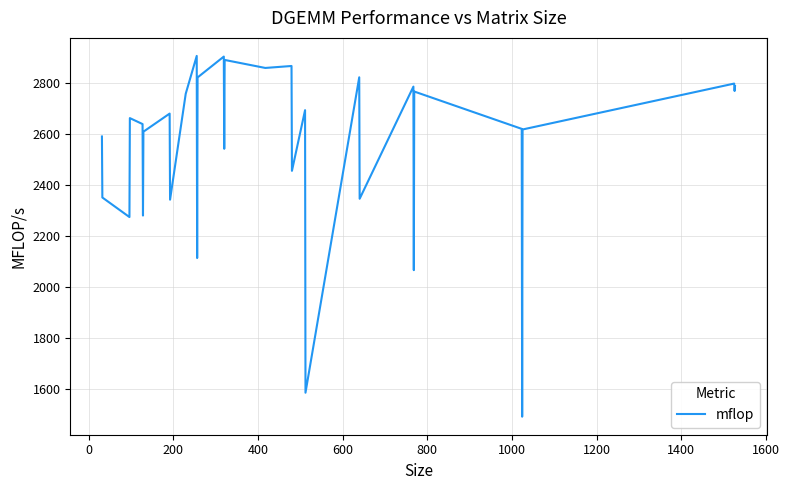

What is the smallest value displayed?

1490.2